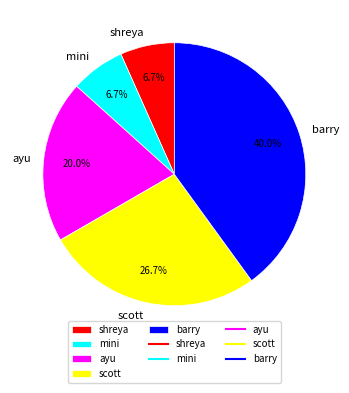

To the nearest percent, what portion does scott represent?

27%